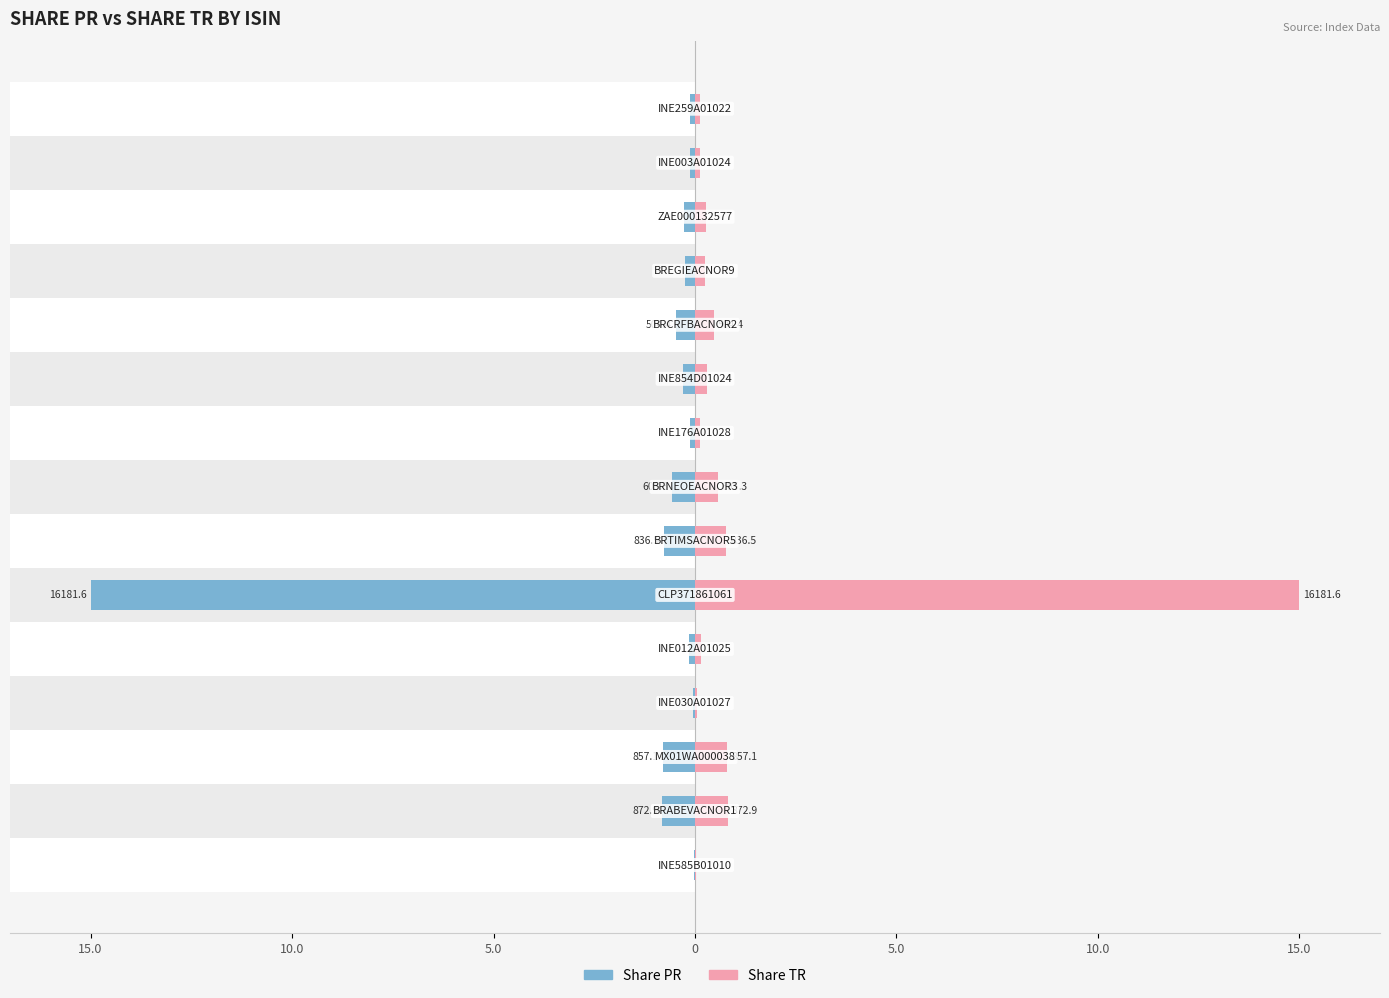

What is the lowest value of the Share PR series?

-15.0